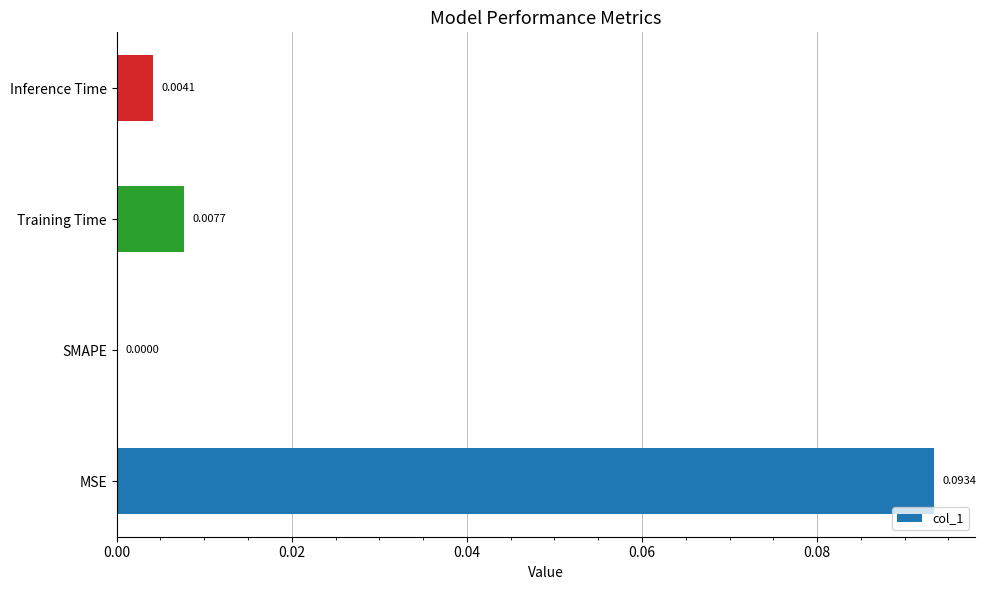

Are the bars horizontal?

Yes